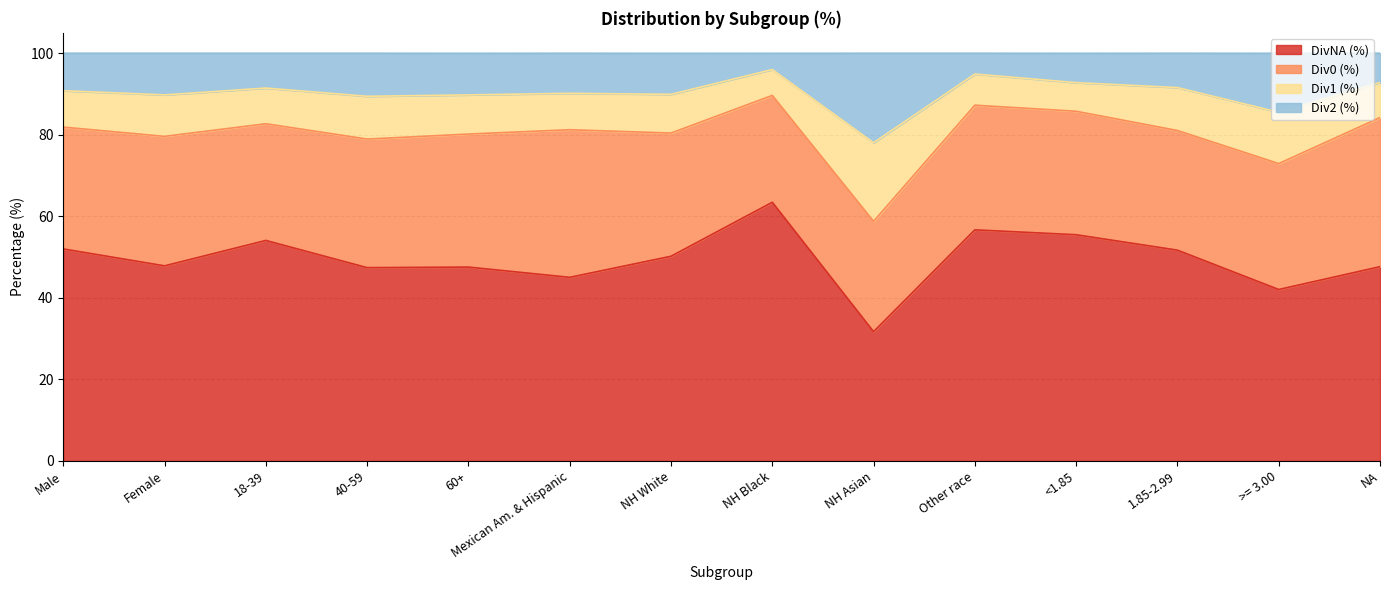

True or false: DivNA (%) has a value of 31.6 at 40-59.

False